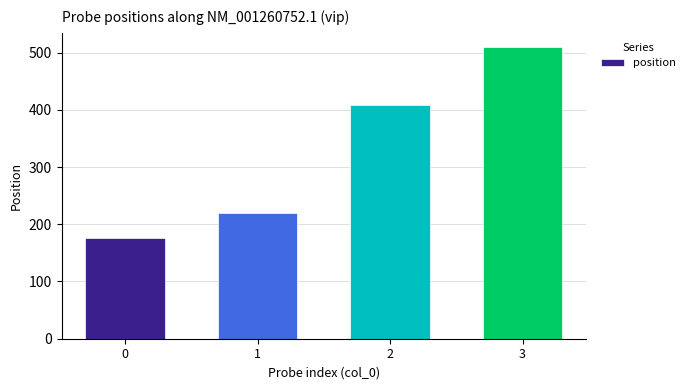

List the labels in order of value, smallest first.

0, 1, 2, 3